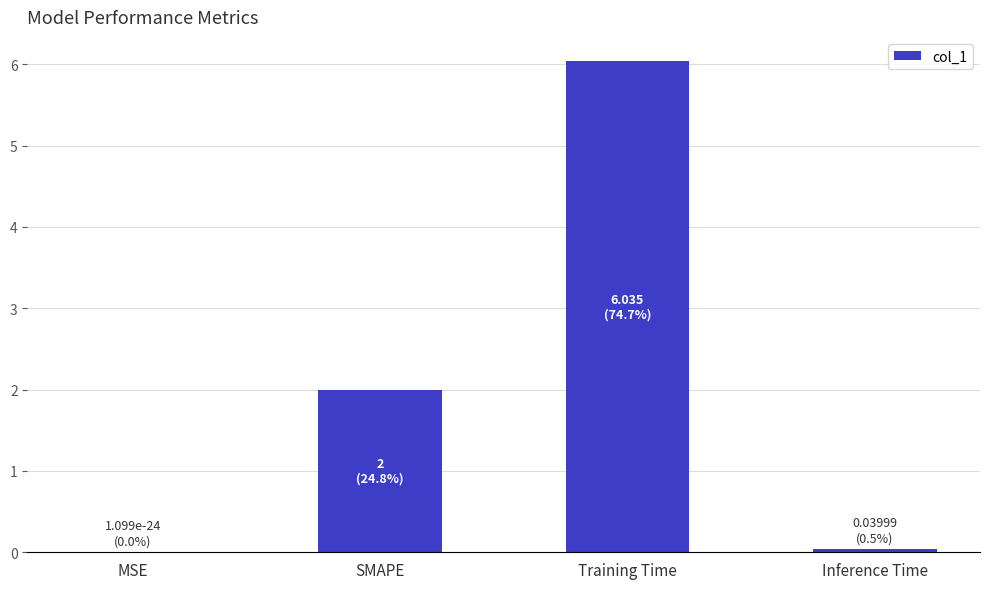

At which category does the chart reach its peak across all series?

Training Time